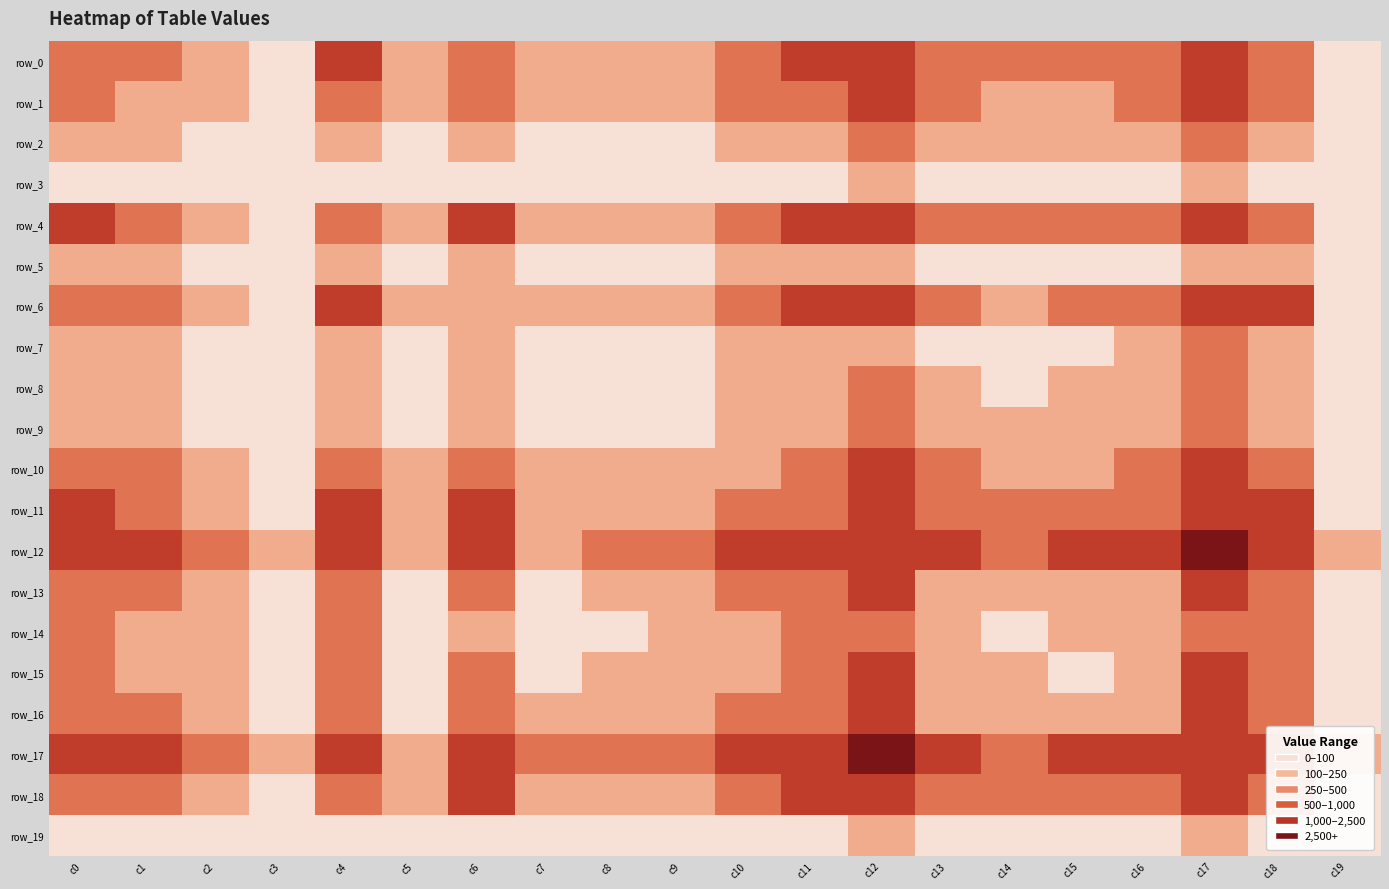

Reading left to right, extract all data points from this chart.

row_0: 262	424	227	86	504	114	468	175	166	246	470	521	746	381	329	352	347	758	492	75
row_1: 424	177	183	90	408	110	417	108	139	169	392	493	771	274	222	247	342	786	431	41
row_2: 227	183	39	38	213	52	210	60	55	87	184	194	355	108	100	106	130	381	204	17
row_3: 86	90	38	8	80	20	84	17	26	44	78	96	153	60	42	51	57	160	86	4
row_4: 504	408	213	80	258	122	513	152	168	223	459	535	892	328	278	289	383	910	498	64
row_5: 114	110	52	20	122	12	113	34	43	61	106	119	190	68	50	66	80	201	109	10
row_6: 468	417	210	84	513	113	227	141	165	219	440	532	897	299	238	281	354	897	508	64
row_7: 175	108	60	17	152	34	141	24	44	74	166	157	242	96	76	80	113	252	164	15
row_8: 166	139	55	26	168	43	165	44	29	75	132	158	297	107	83	112	130	315	158	21
row_9: 246	169	87	44	223	61	219	74	75	46	174	216	363	123	101	111	145	367	246	25
row_10: 470	392	184	78	459	106	440	166	132	174	177	413	762	267	215	248	320	756	446	51
row_11: 521	493	194	96	535	119	532	157	158	216	413	334	985	367	290	301	408	960	548	61
row_12: 746	771	355	153	892	190	897	242	297	363	762	985	851	587	467	519	631	1493	873	149
row_13: 381	274	108	60	328	68	299	96	107	123	267	367	587	106	165	172	245	600	302	40
row_14: 329	222	100	42	278	50	238	76	83	101	215	290	467	165	64	127	168	469	267	33
row_15: 352	247	106	51	289	66	281	80	112	111	248	301	519	172	127	81	186	519	281	35
row_16: 347	342	130	57	383	80	354	113	130	145	320	408	631	245	168	186	122	648	352	49
row_17: 758	786	381	160	910	201	897	252	315	367	756	960	1493	600	469	519	648	825	864	131
row_18: 492	431	204	86	498	109	508	164	158	246	446	548	873	302	267	281	352	864	272	78
row_19: 75	41	17	4	64	10	64	15	21	25	51	61	149	40	33	35	49	131	78	3